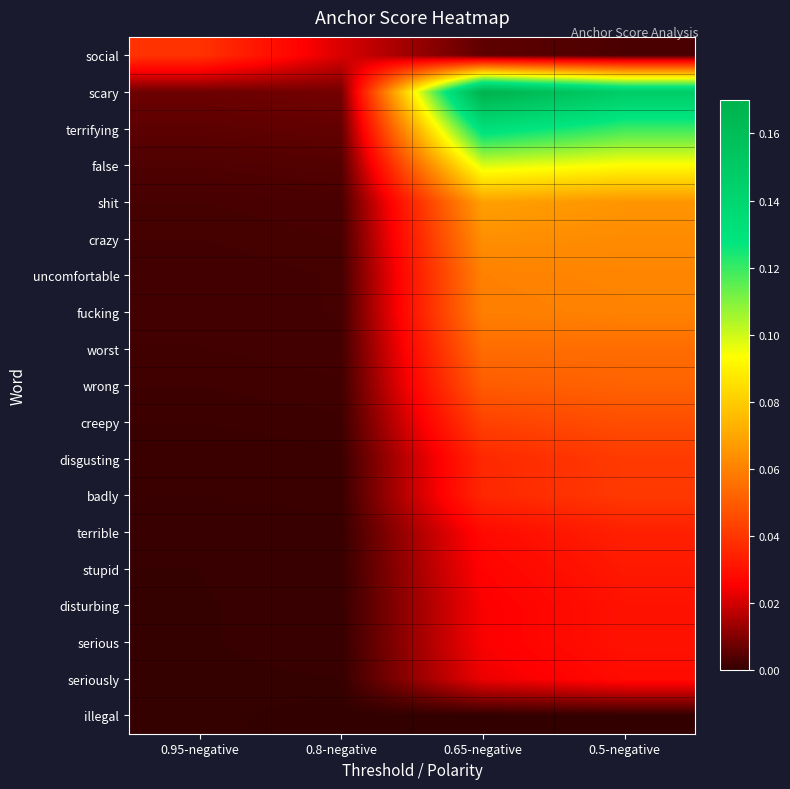

Which has a higher value, 0.65-negative or 0.8-negative?

0.8-negative